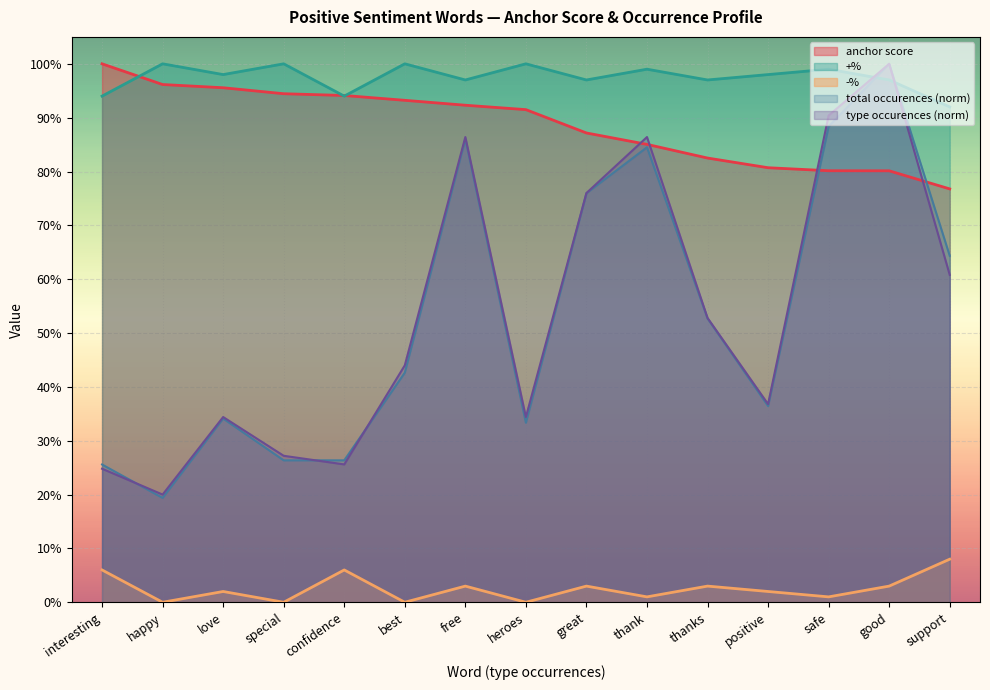

True or false: +% and -% intersect in this chart.

False